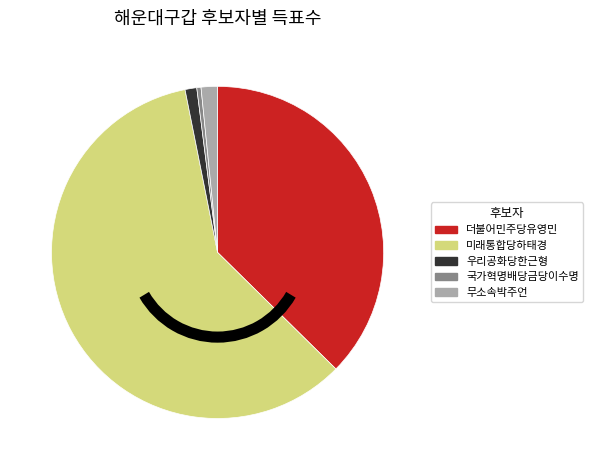

Which category accounts for the majority?

미래통합당하태경